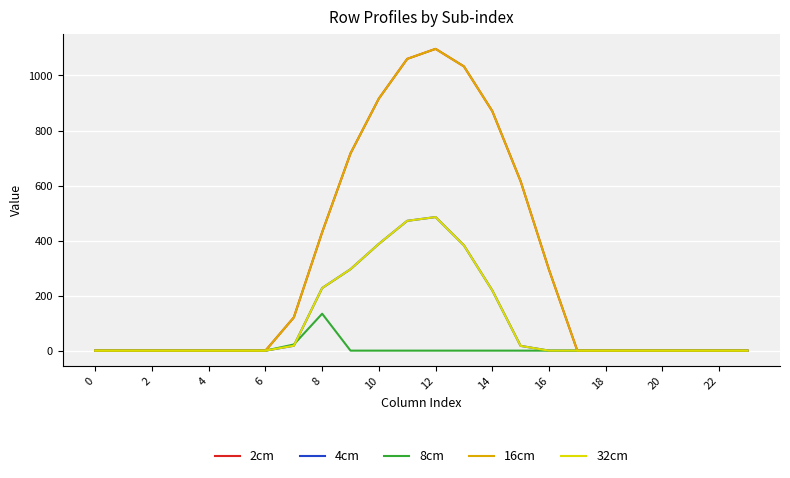

Does the chart display data point markers on the line(s)?

No